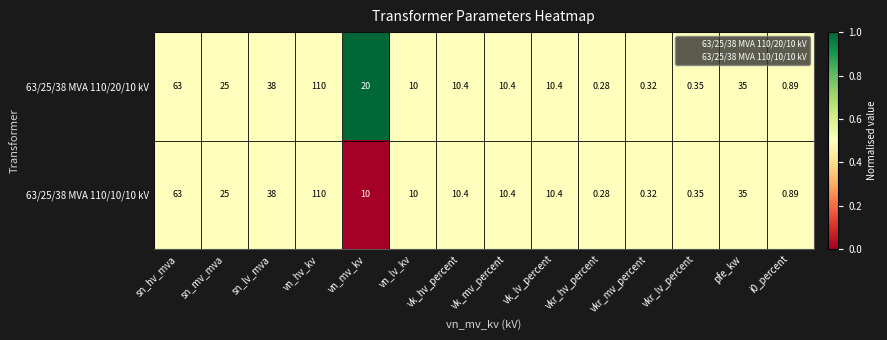

Which label corresponds to the largest value in the chart?

vn_hv_kv